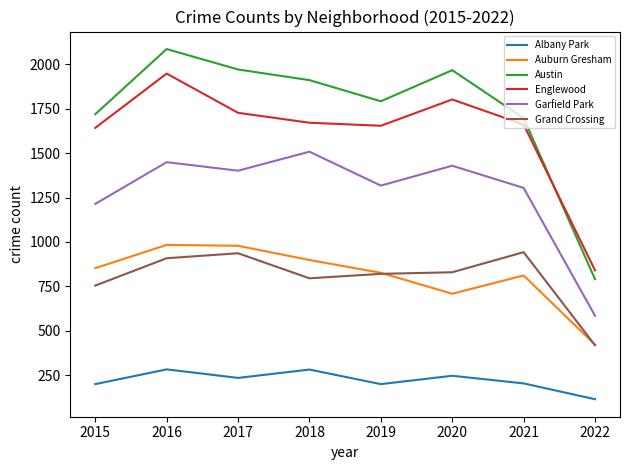

Does the chart display data point markers on the line(s)?

No